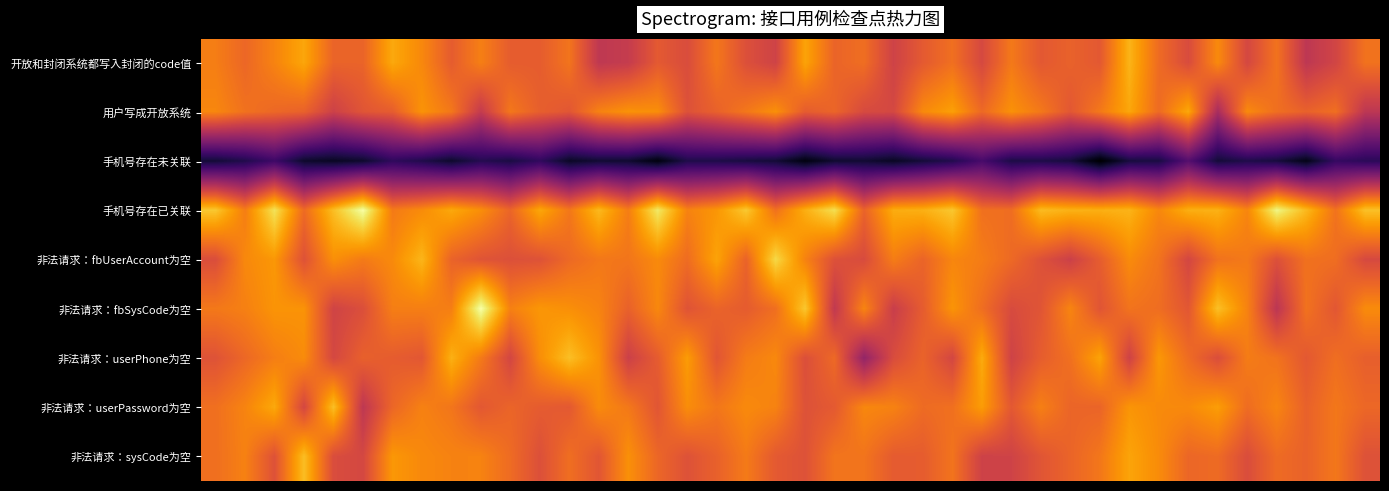

What is the minimum value shown in the chart?

180.8